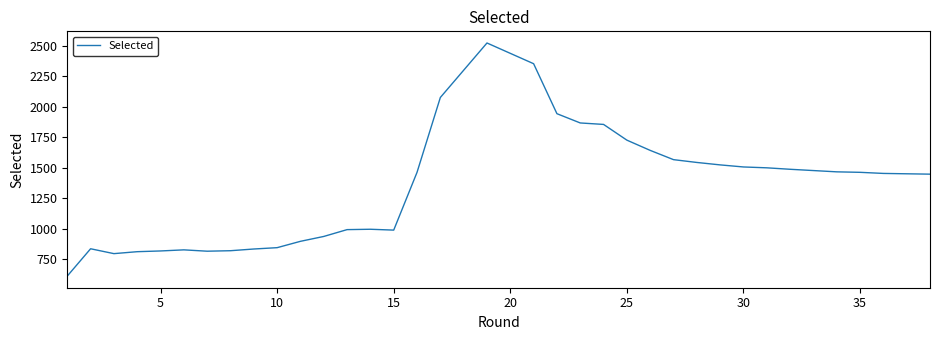

How many categories are shown in the chart?

38